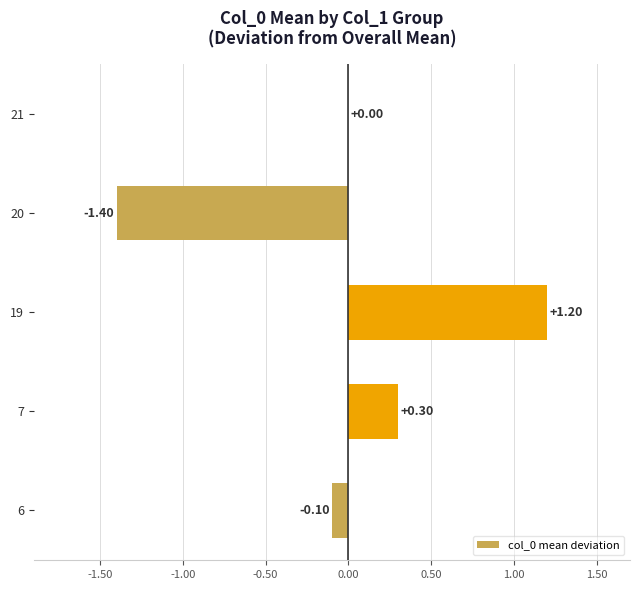

Which has a higher value, 20 or 21?

21